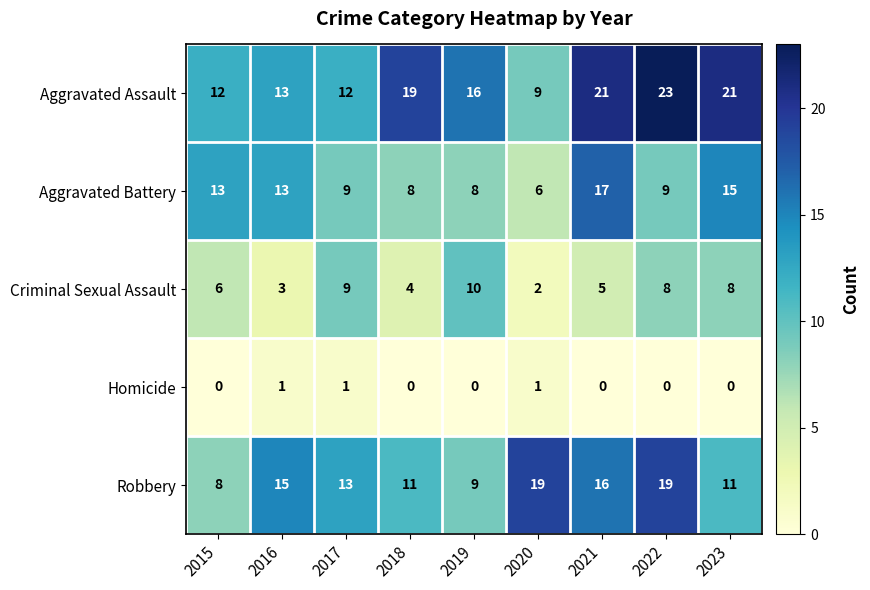

The Criminal Sexual Assault series shows 13 at 2023. True or false?

False